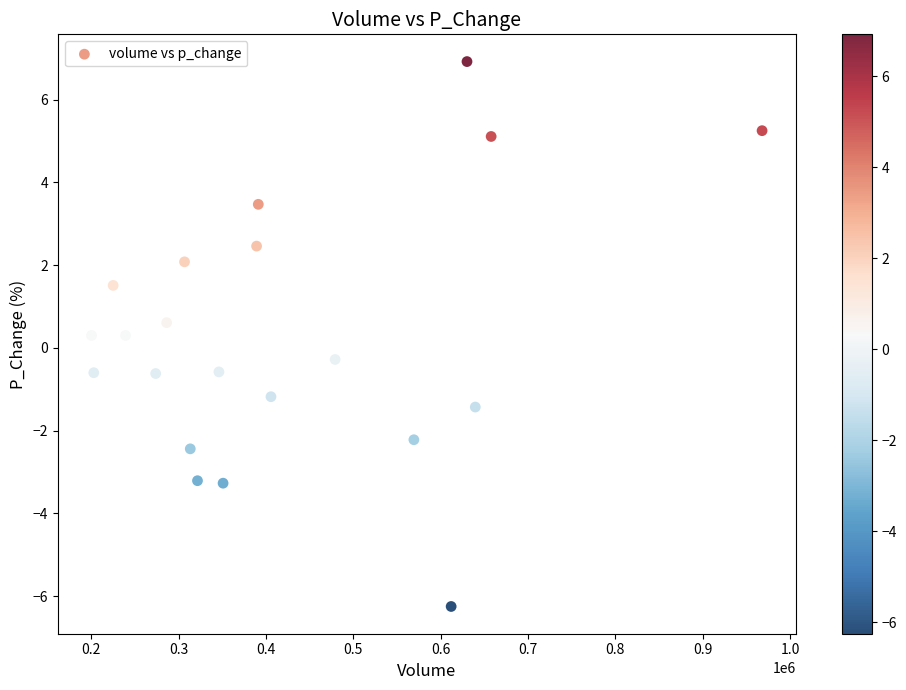

What is the range of Y values (max minus min)?

13.2